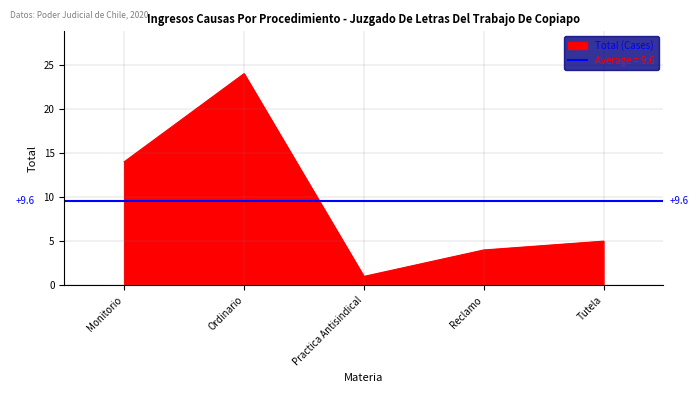

Where does the data first go above 5?

Monitorio